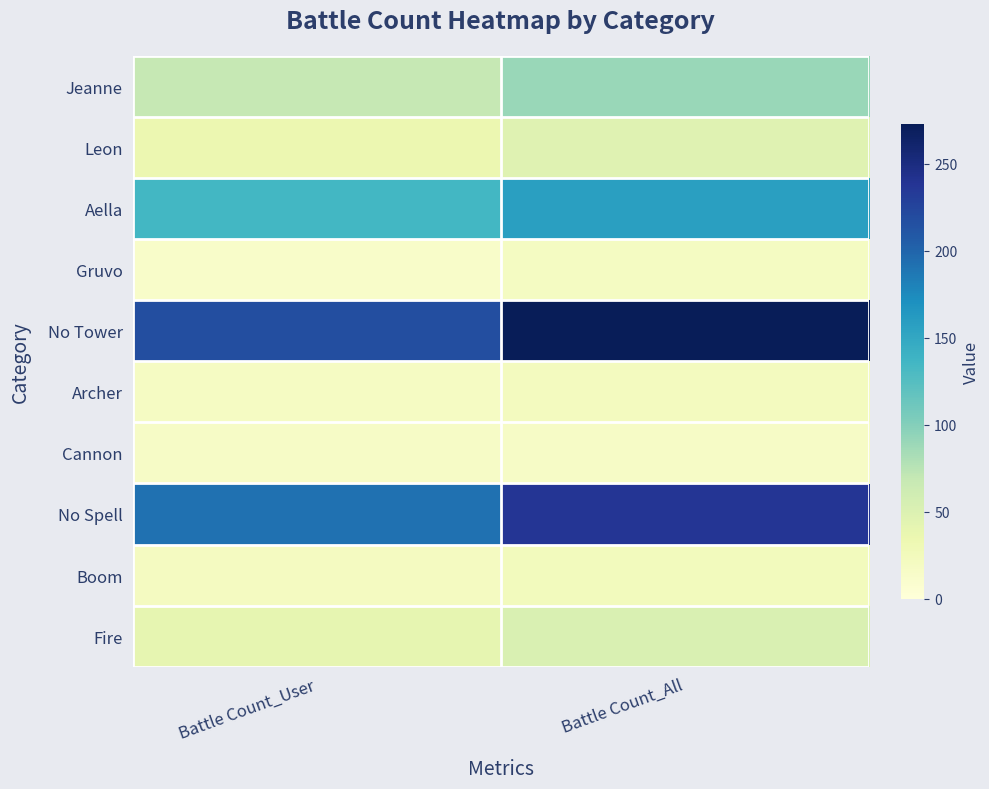

What is the total value across all series at Battle Count_All?

938